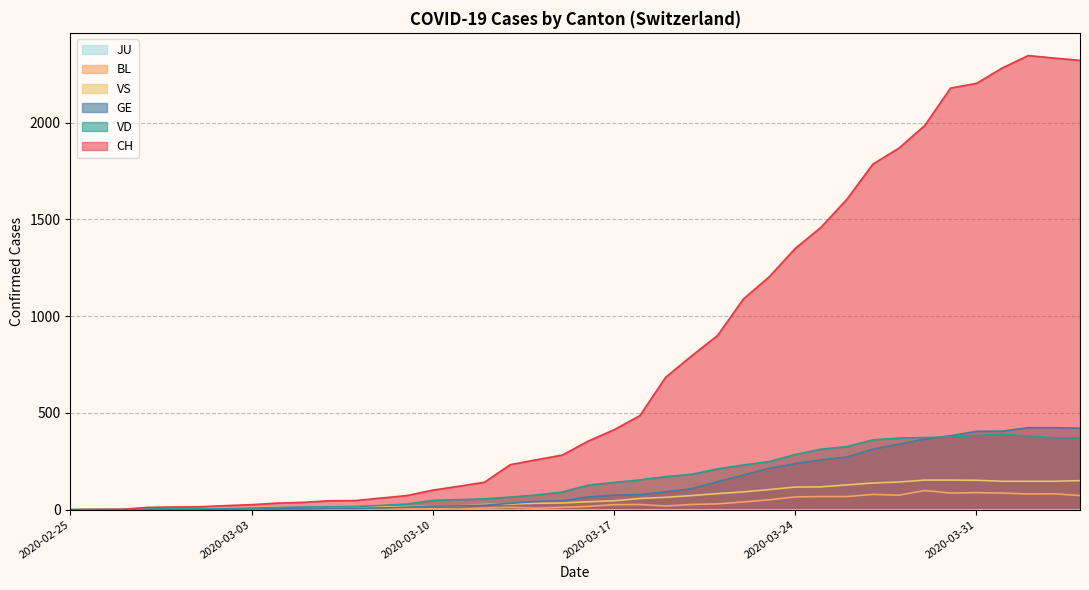

Which series has the largest total across all categories?

CH